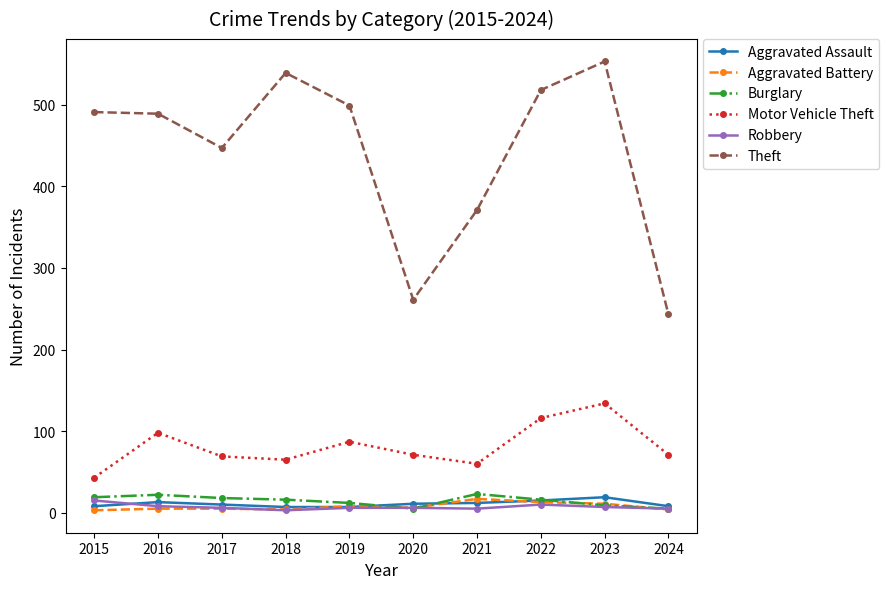

What is the difference between the highest and lowest values at 2020?

256